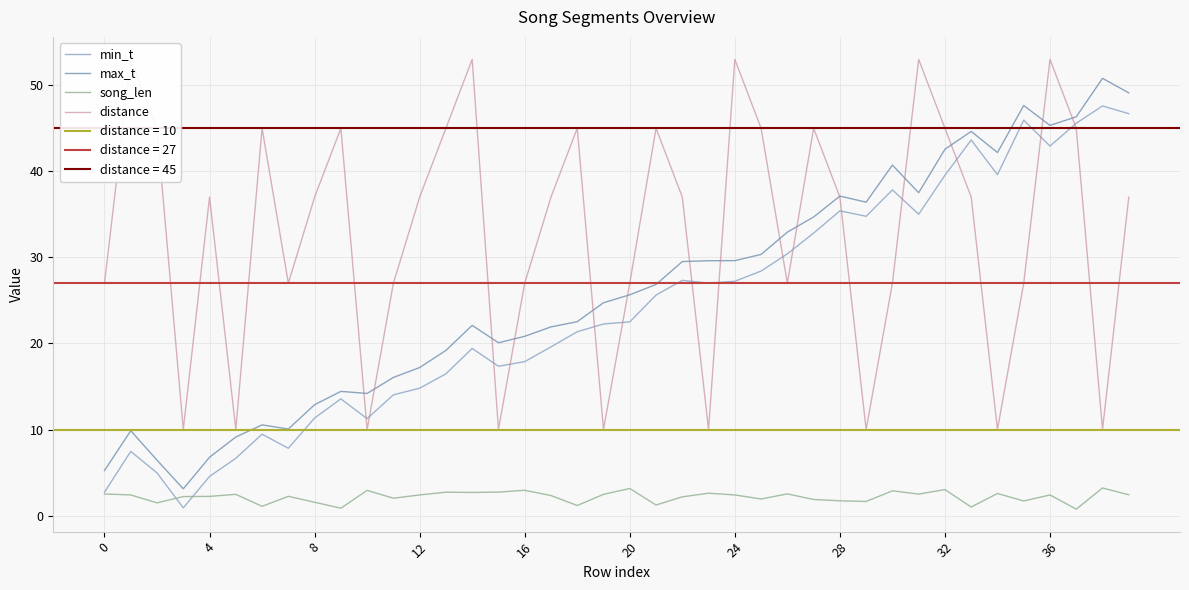

Which series has the widest spread of values?

max_t